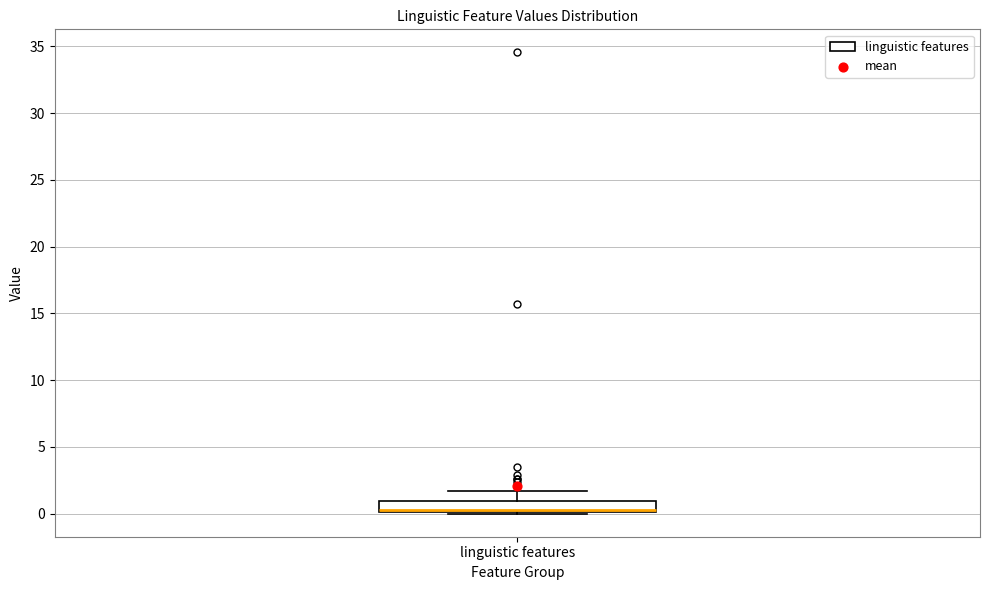

Transcribe this box plot: give where the median line is, the range the box spans, and where the two whiskers end, as read against the y-axis. The values are not printed on the chart, so give them approximately, as read against the axis.

median 0.5, box 0.0 to 1.0, whiskers 0.0 to 1.5